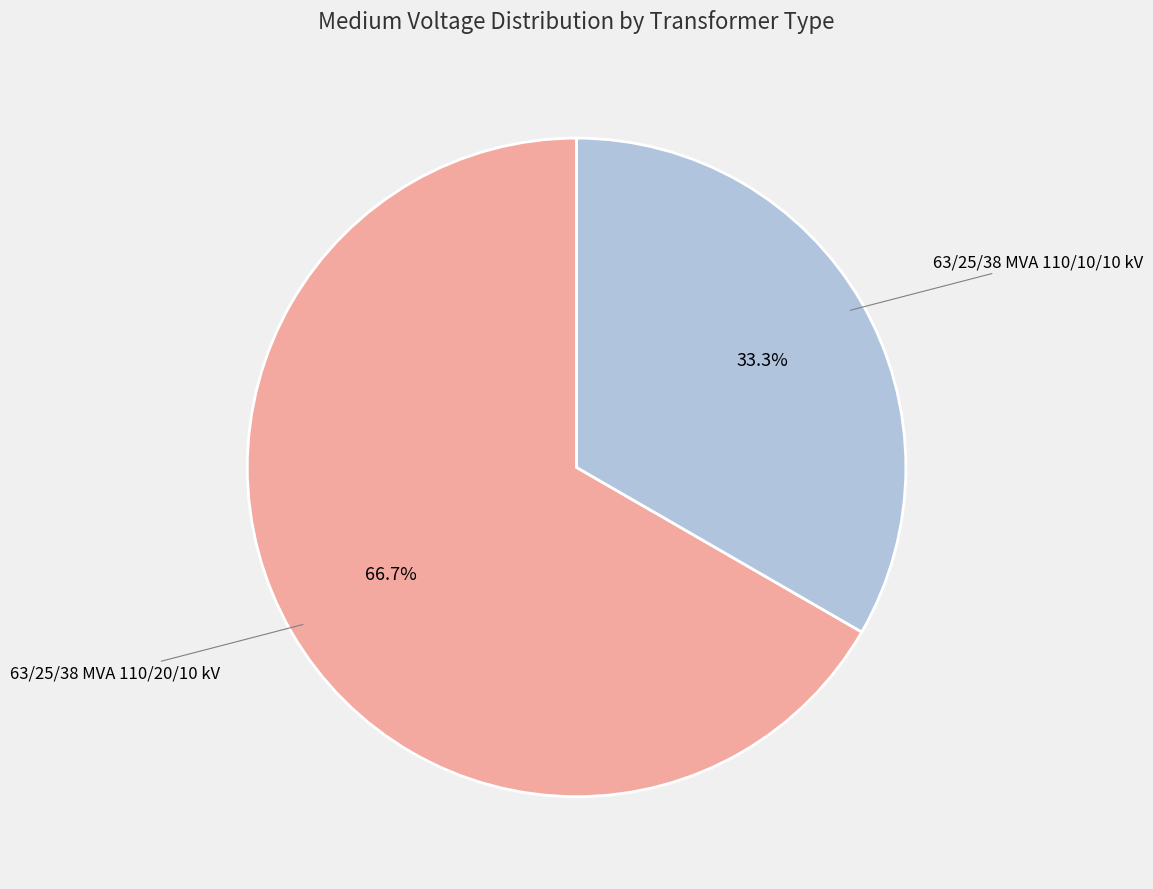

Is the sum of 63/25/38 MVA 110/10/10 kV and 63/25/38 MVA 110/20/10 kV greater than half?

Yes